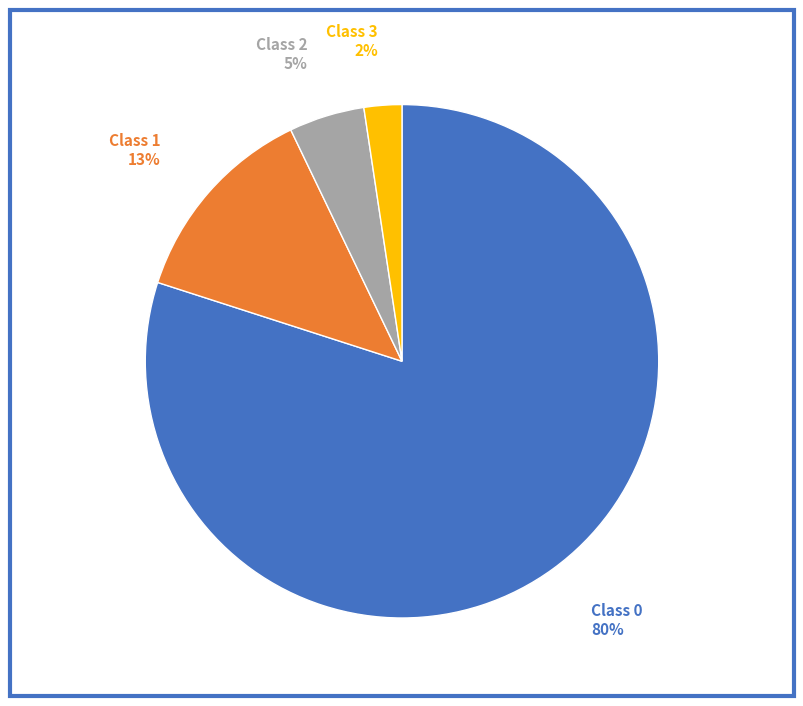

To the nearest percent, what is the difference between the largest and smallest slice percentages?

78%